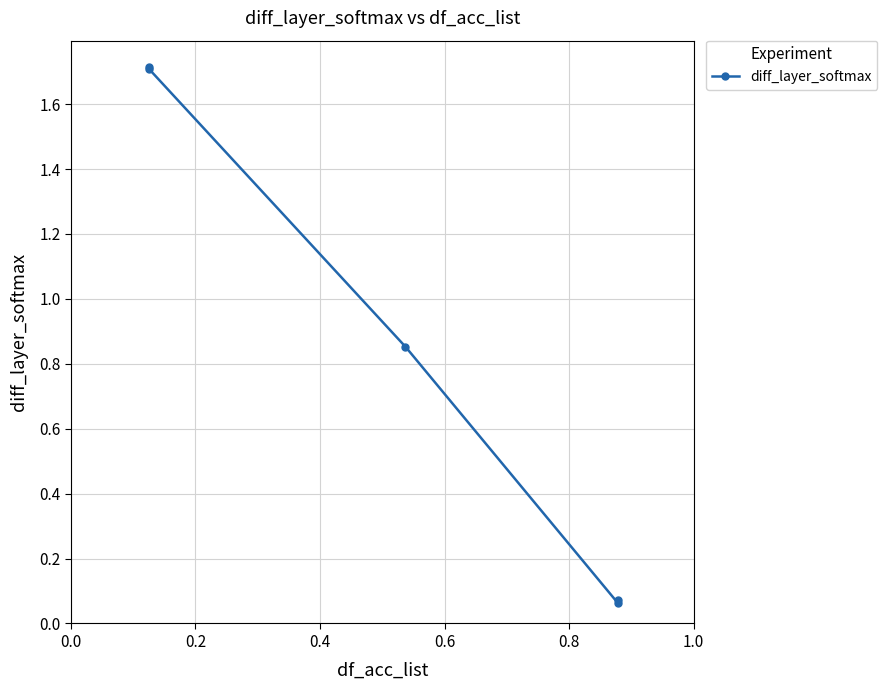

How many series are shown in this chart?

1